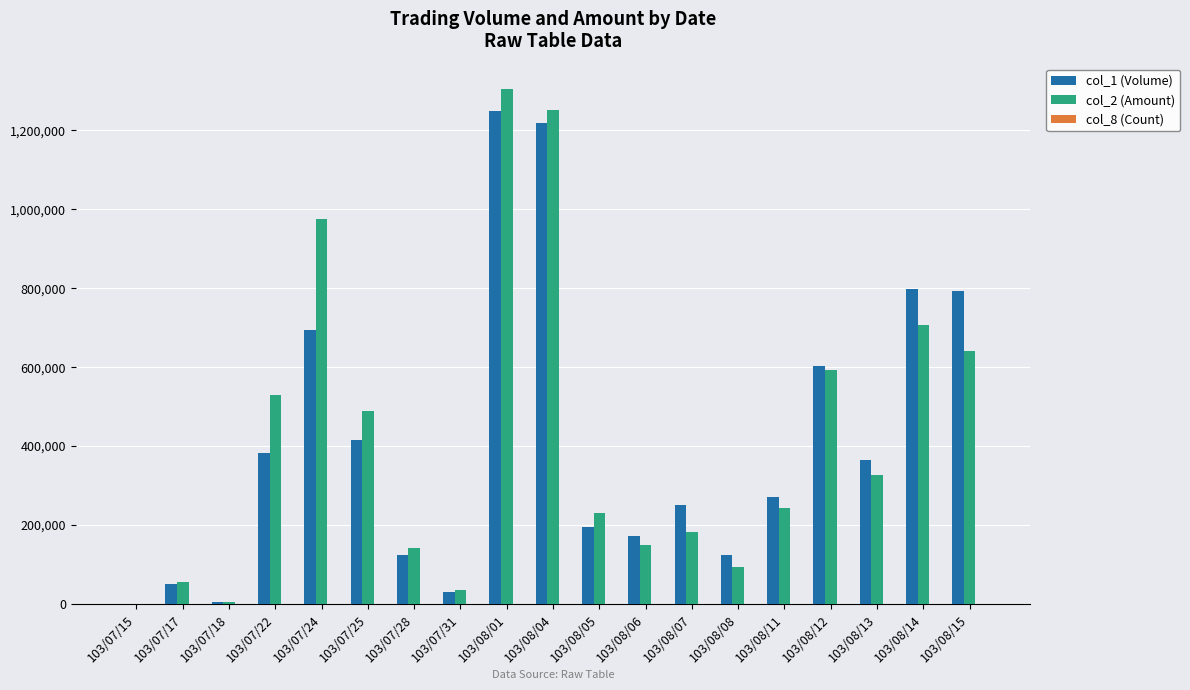

The value of col_1 (Volume) at 103/08/13 is 364000. True or false?

True